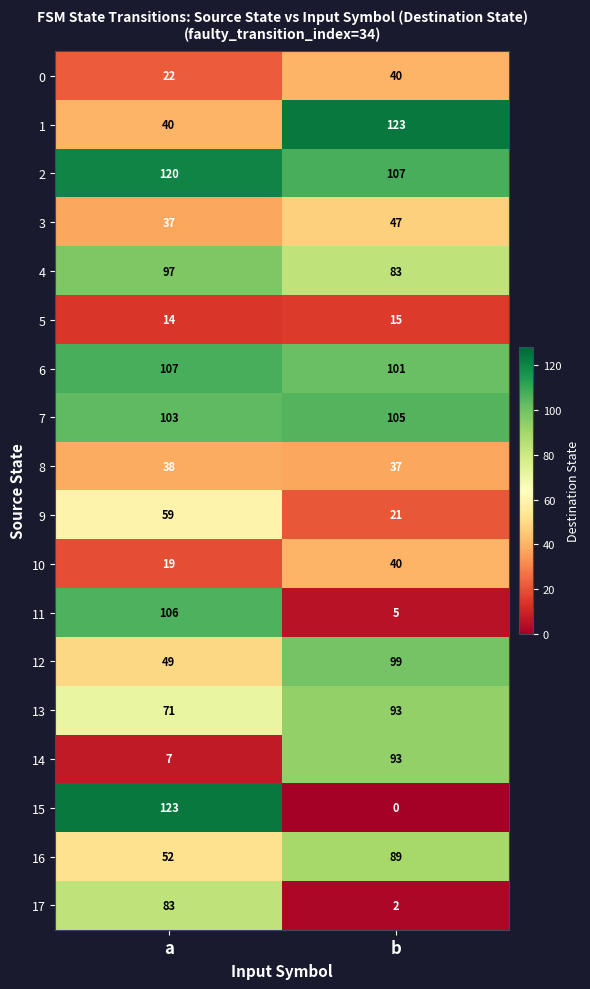

What is the approximate value of 2 at b, to the nearest 5?

105